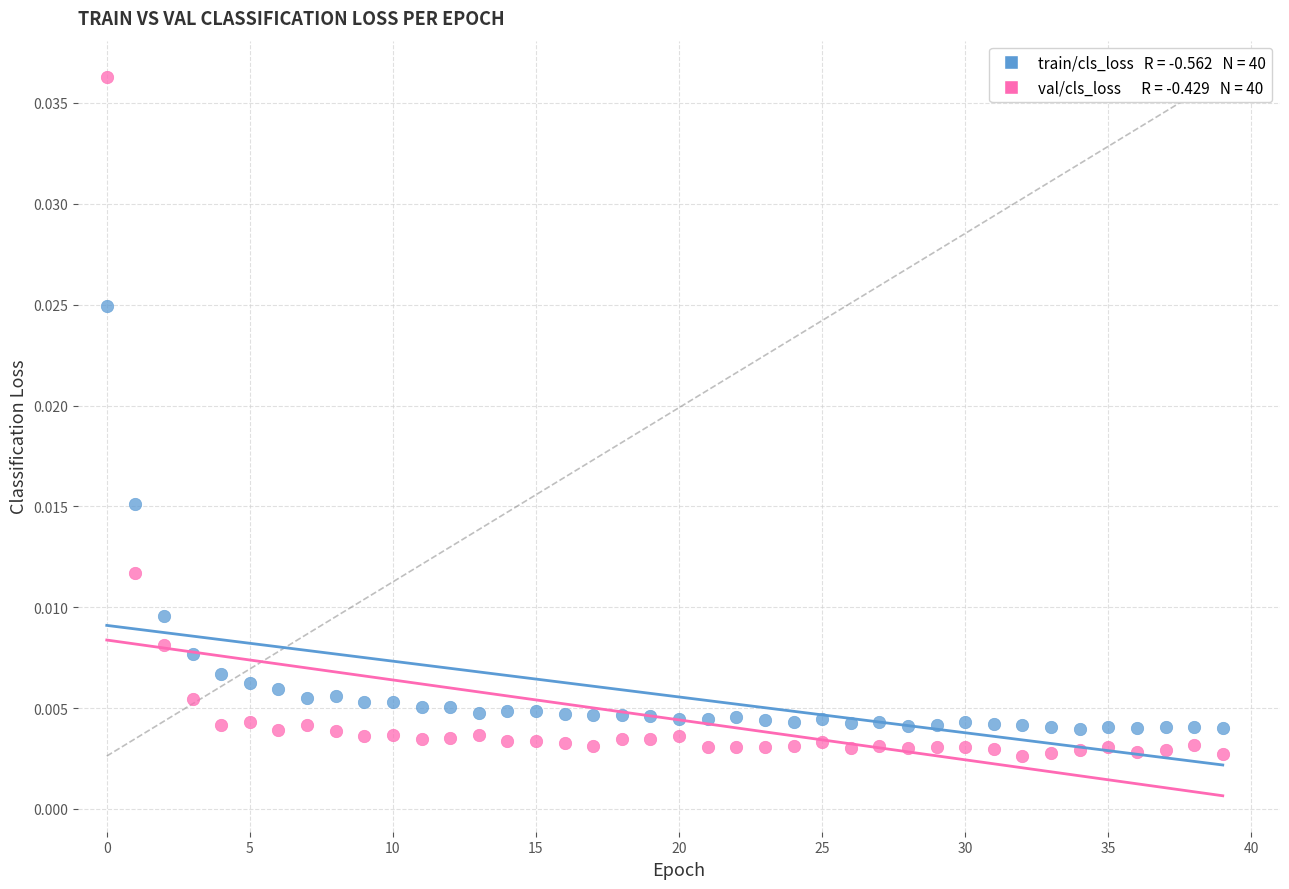

How many points are shown in the scatter plot?

80